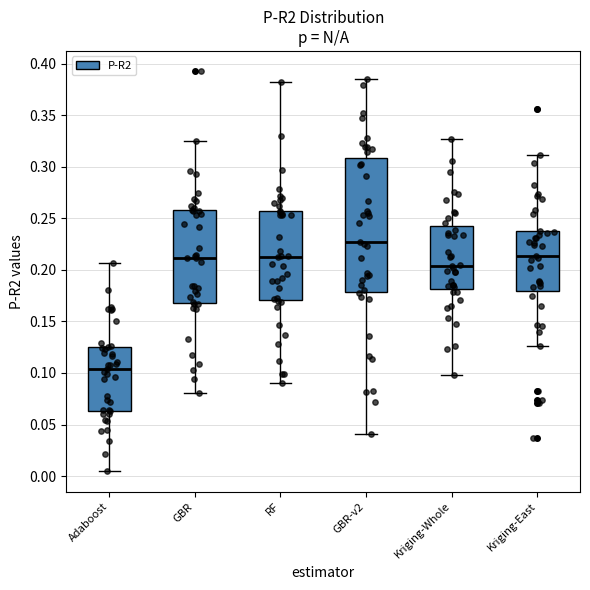

Where does the median line of the box for Kriging-Whole sit on the y-axis? The values are not printed on the chart, so give them approximately, as read against the axis.

0.205